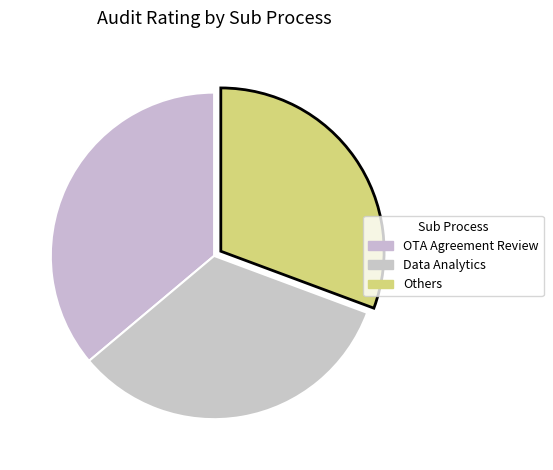

To the nearest percent, what is the average slice percentage?

33%